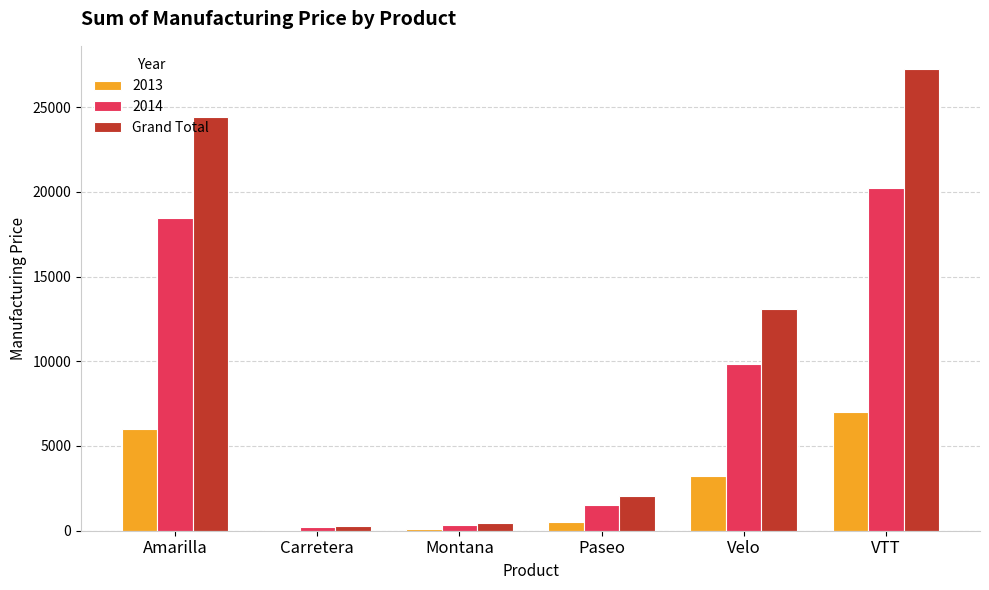

Read the Grand Total value at VTT.

27250